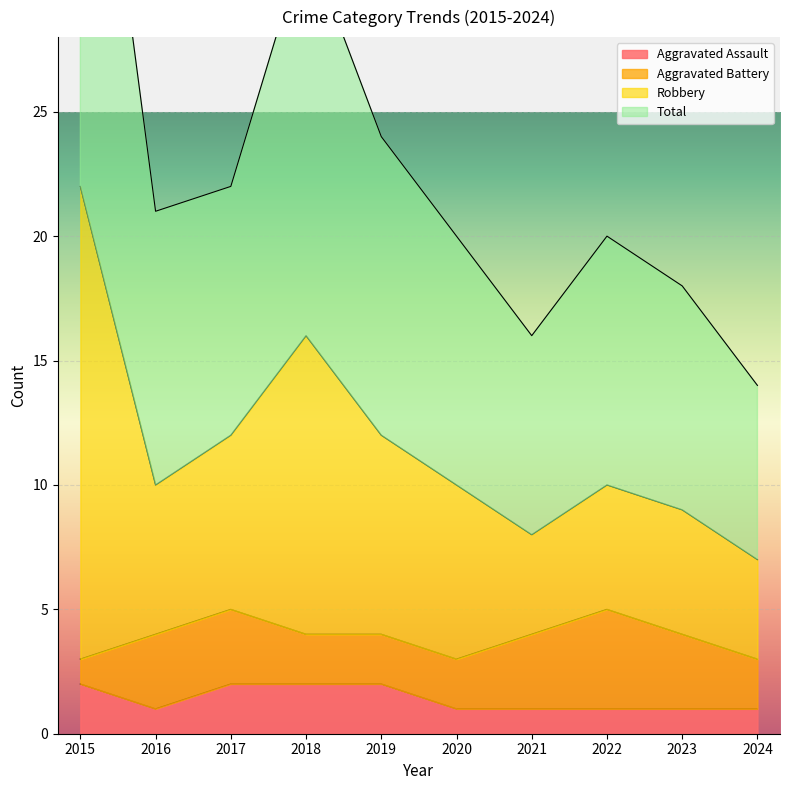

At how many categories does at least one series exceed 41?

1